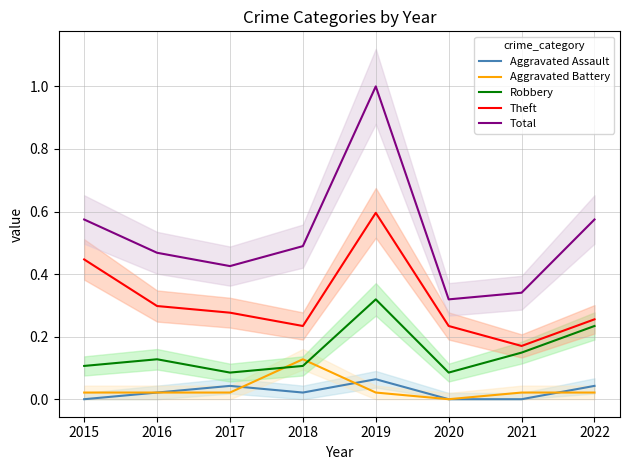

Where is Robbery nearest to the value 0?

2017